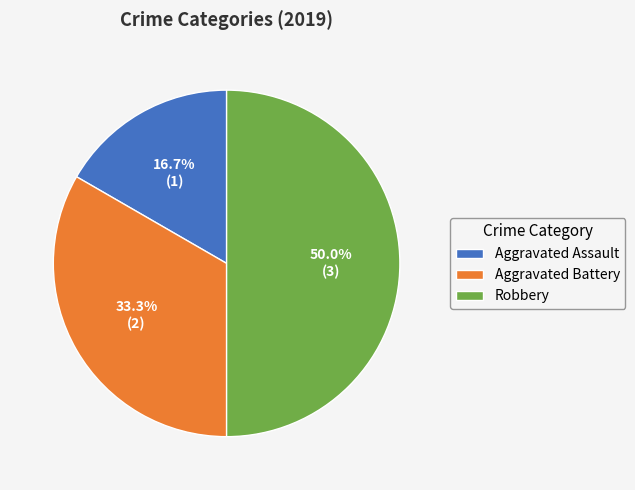

How many segments does this pie chart have?

3